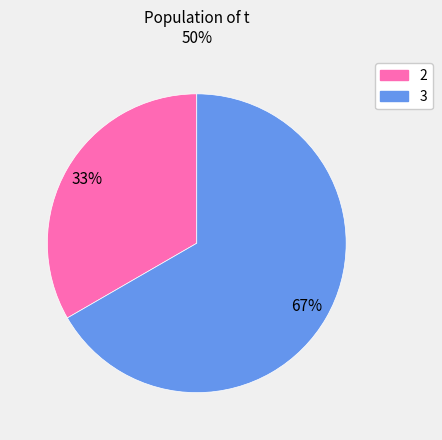

What percentage is the 2 slice, to the nearest percent?

33%